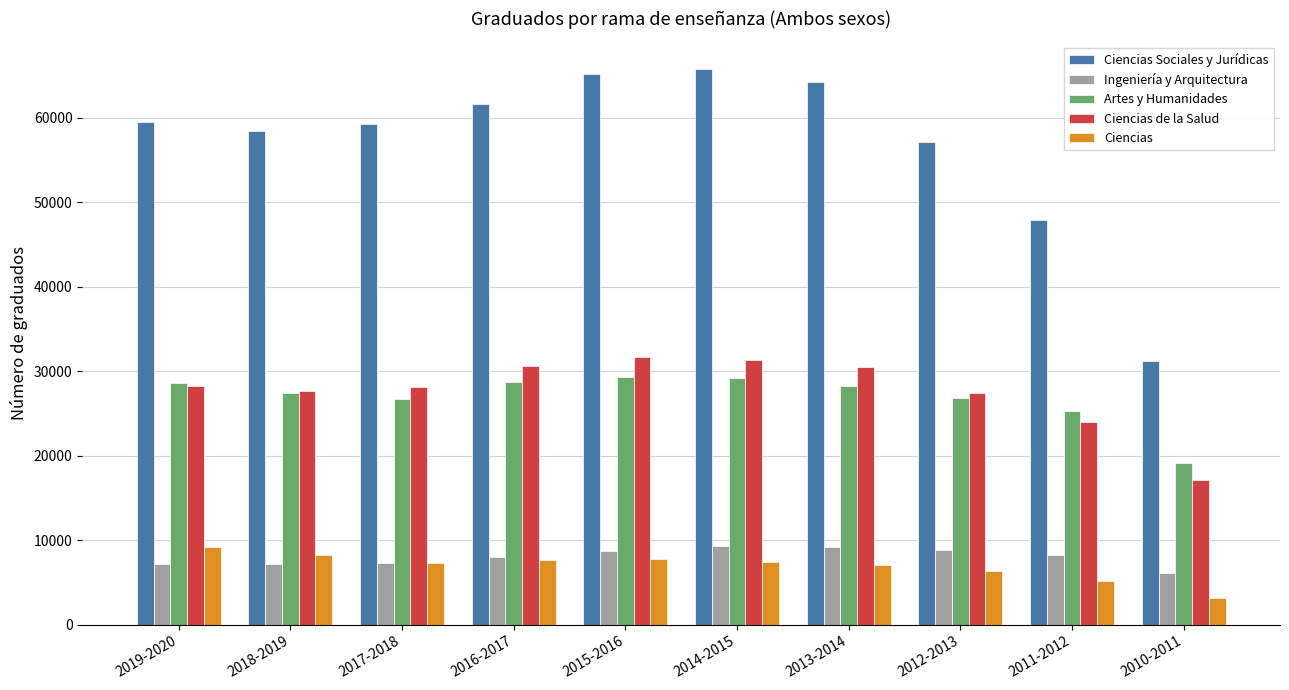

The Artes y Humanidades series shows 27316 at 2010-2011. True or false?

False